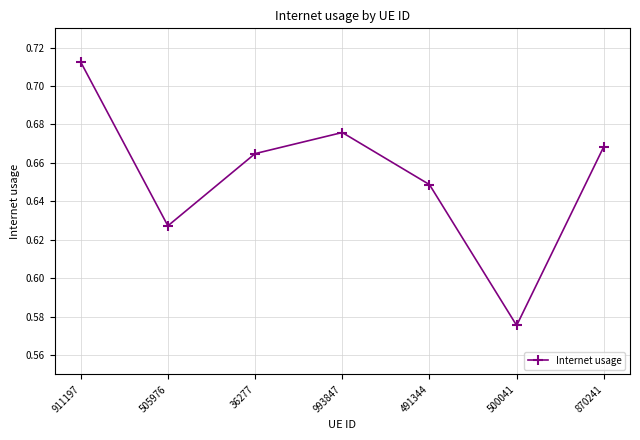

True or false: there are more than 2 points higher than both neighbors.

False